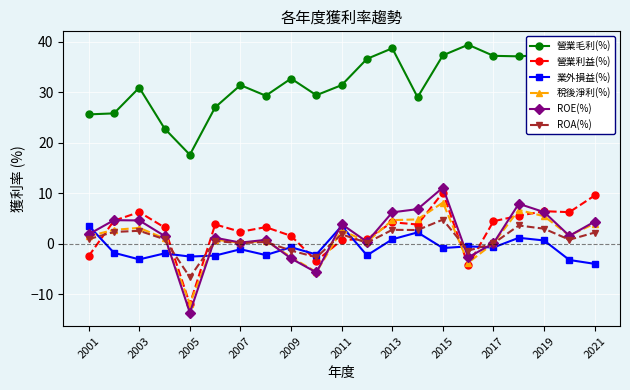

How many distinct data groups are displayed?

6